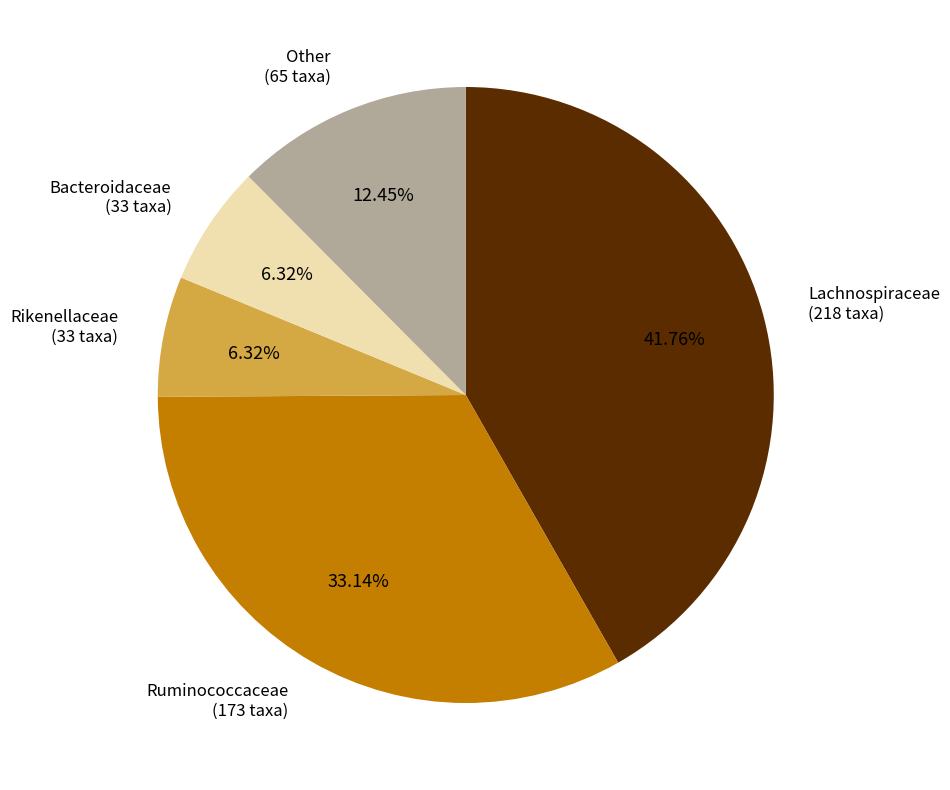

Count the number of slices in the pie.

5